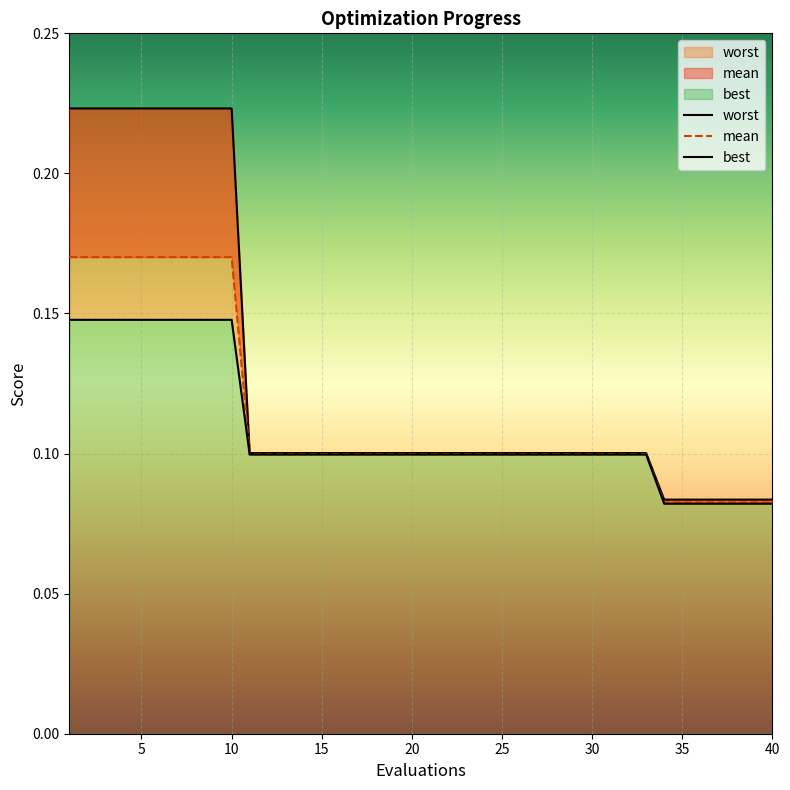

Which series has the largest range (max minus min)?

worst